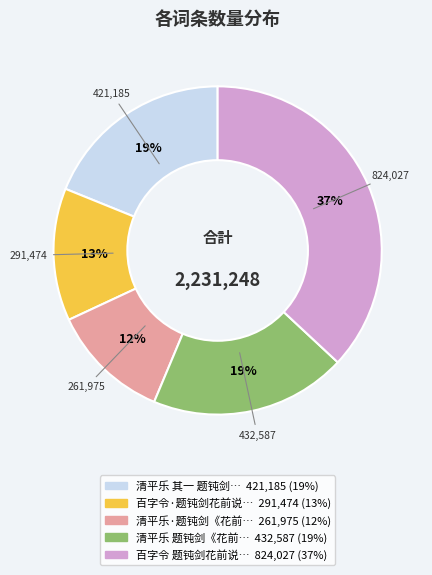

To the nearest percent, what is the difference between the largest and smallest slice percentages?

25%